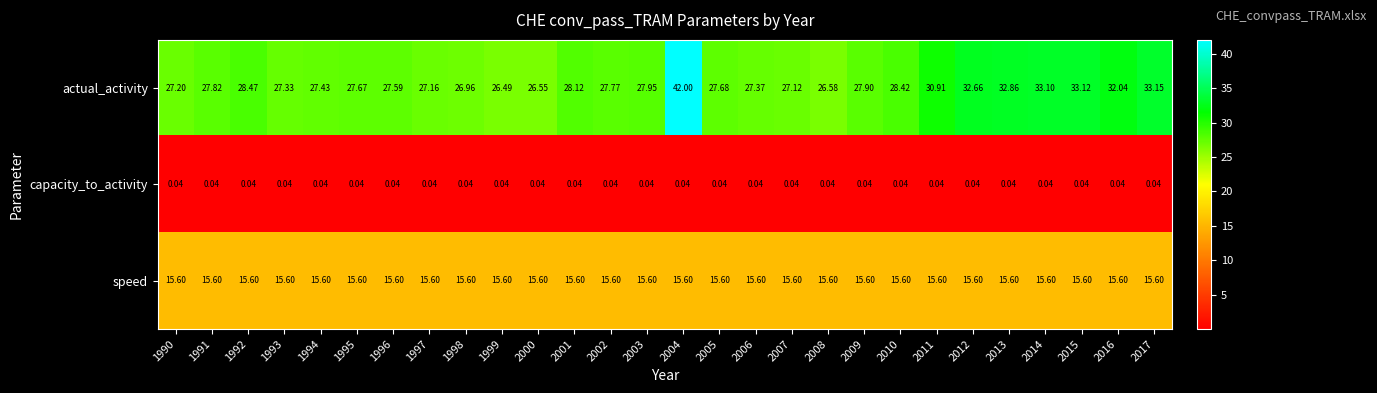

List the series in order of their peak value, highest first.

actual_activity, speed, capacity_to_activity